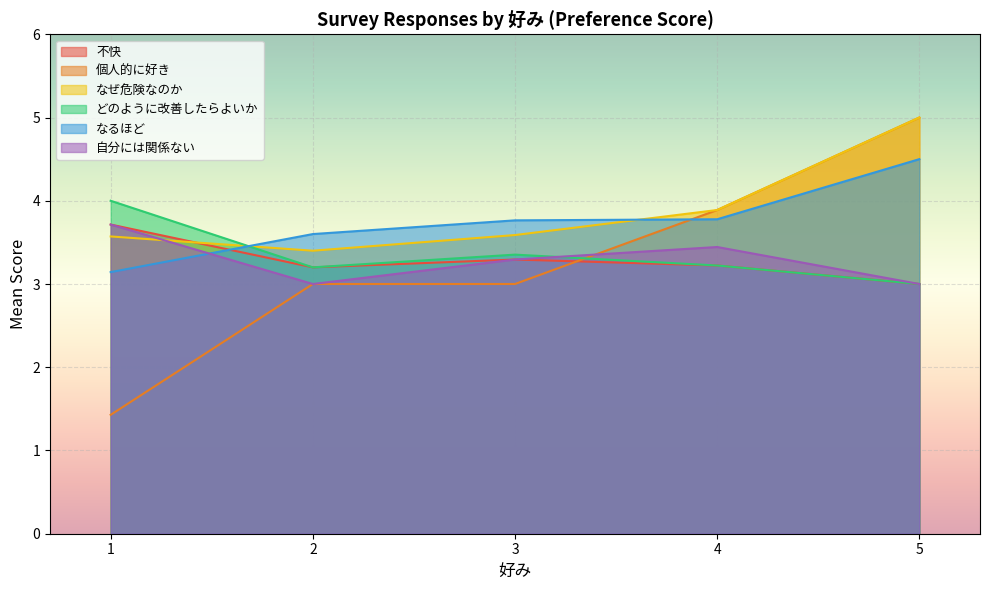

How many distinct data groups are displayed?

6